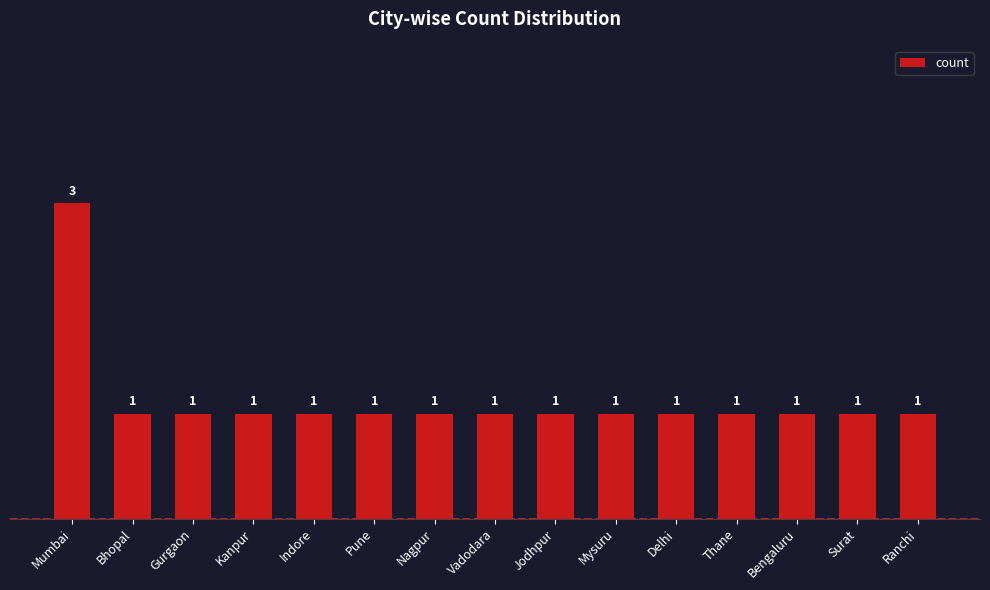

Reading left to right, extract all data points from this chart.

3	1	1	1	1	1	1	1	1	1	1	1	1	1	1